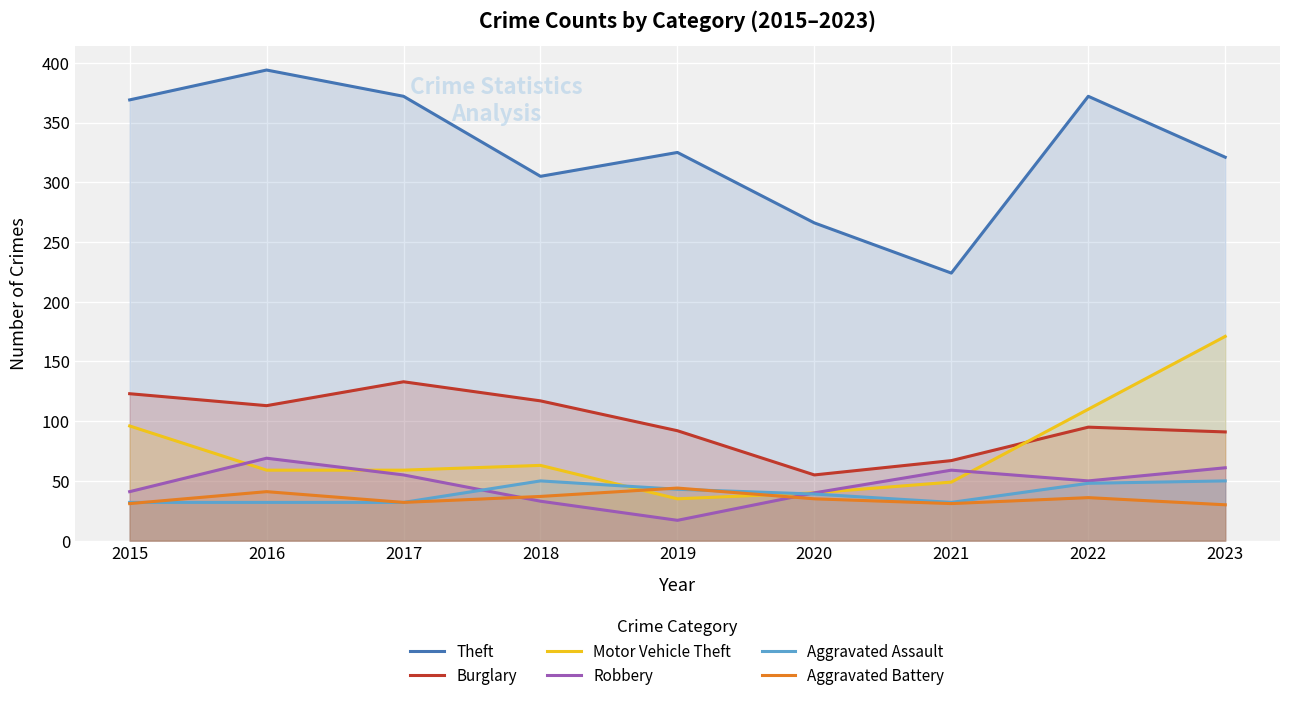

How many intersections are there between Aggravated Assault and Aggravated Battery?

3